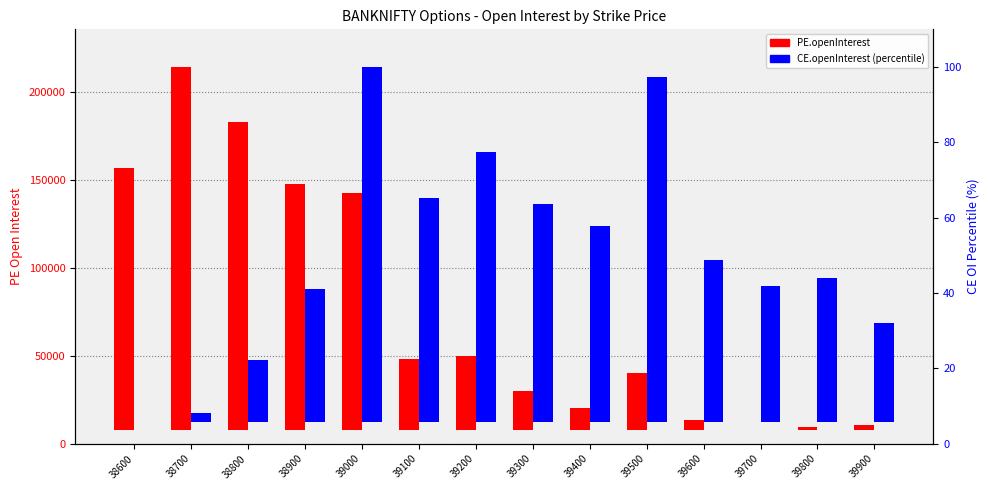

How many bars are there in each group?

2